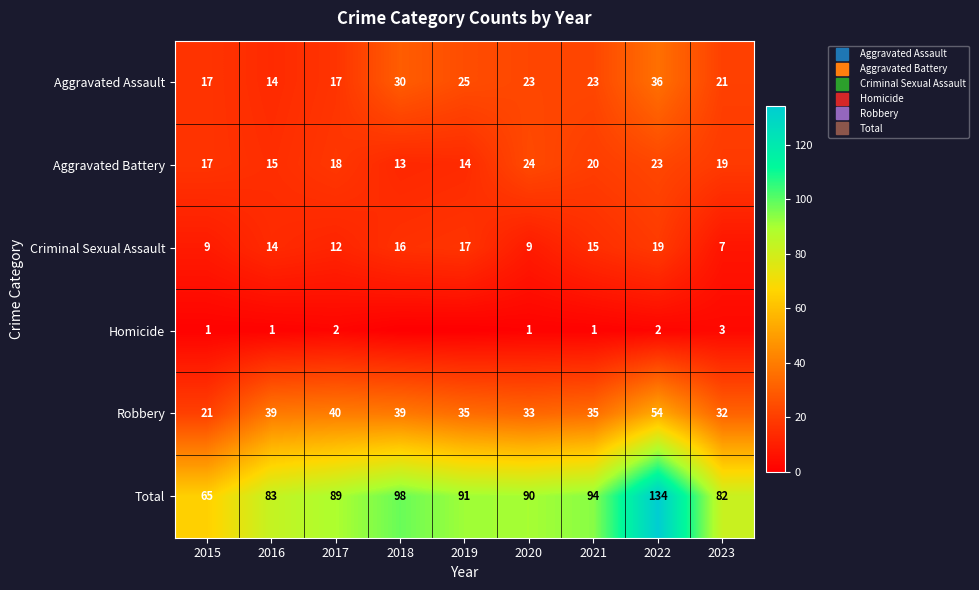

Rank the series at 2023 from lowest to highest value.

Homicide, Criminal Sexual Assault, Aggravated Battery, Aggravated Assault, Robbery, Total